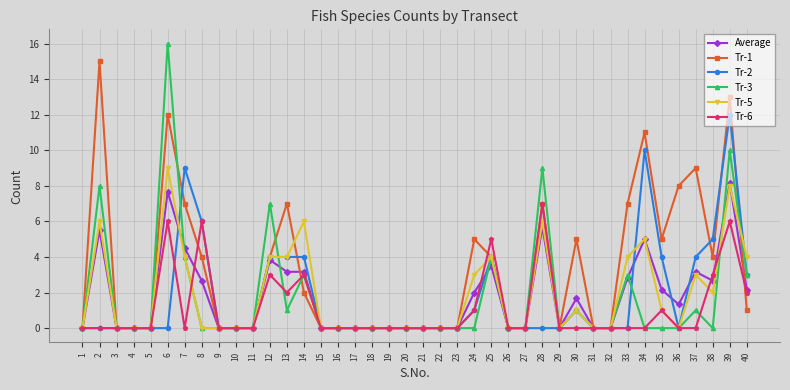

Count the number of categories in the chart.

40